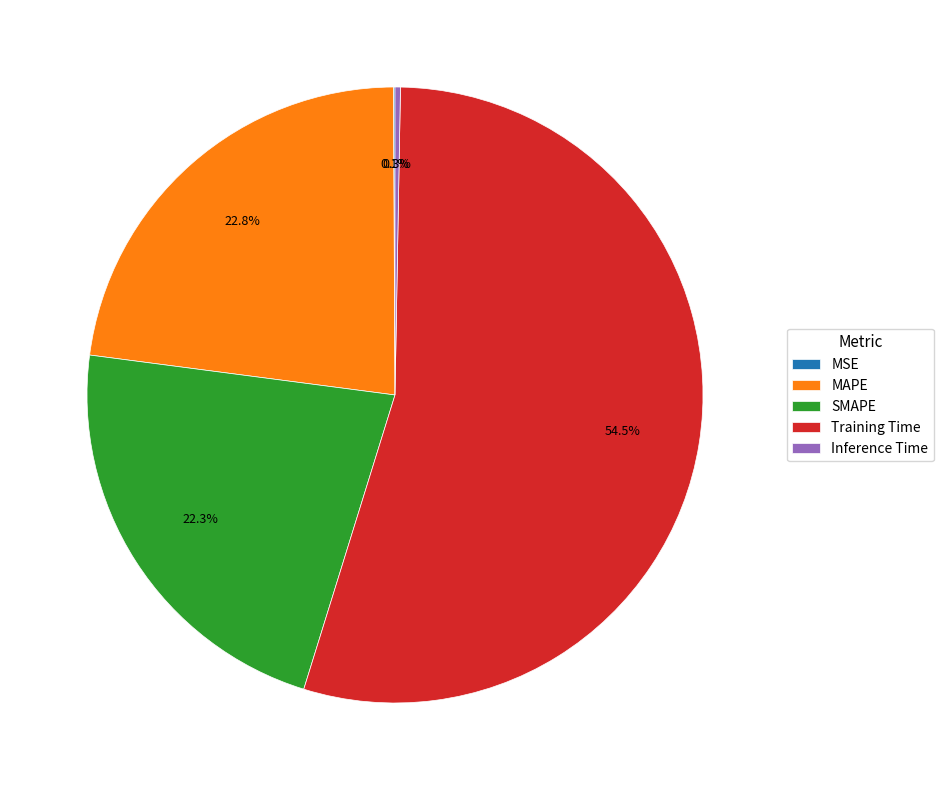

To the nearest percent, what is the difference between the largest and smallest slice percentages?

54%